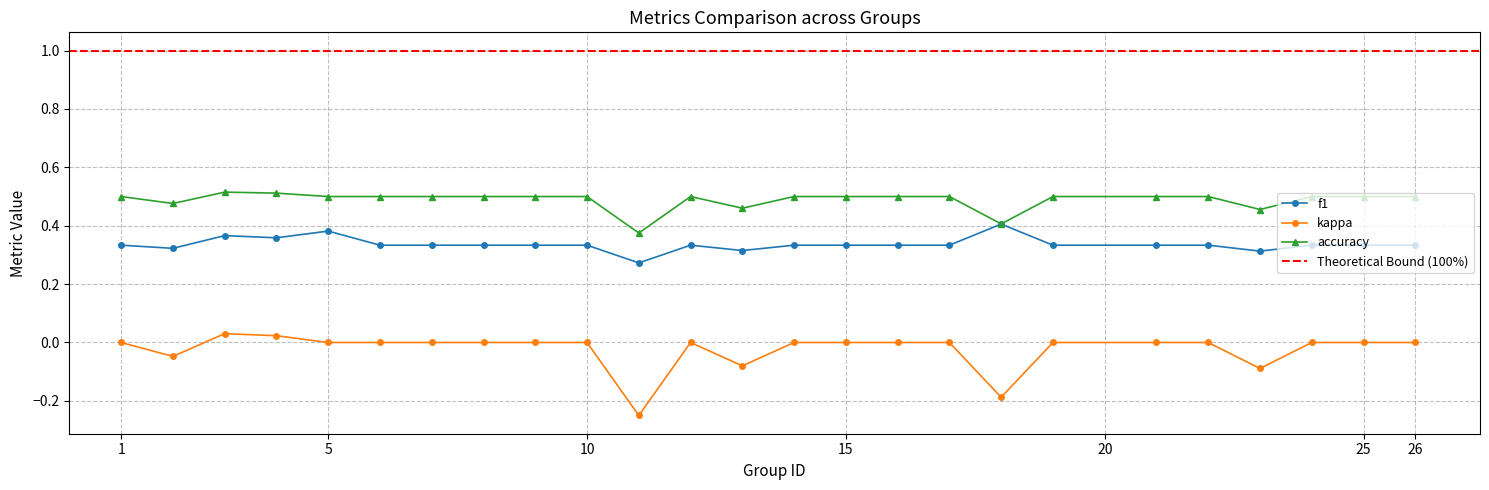

Reading left to right, extract all data points from this chart.

f1: 1=0.3	2=0.3	3=0.4	4=0.4	5=0.4	6=0.3	7=0.3	8=0.3	9=0.3	10=0.3	11=0.3	12=0.3	13=0.3	14=0.3	15=0.3	16=0.3	17=0.3	18=0.4	19=0.3	21=0.3	22=0.3	23=0.3	24=0.3	25=0.3	26=0.3
kappa: 1=0.0	2=-0.0	3=0.0	4=0.0	5=0.0	6=0.0	7=0.0	8=0.0	9=0.0	10=0.0	11=-0.2	12=0.0	13=-0.1	14=0.0	15=0.0	16=0.0	17=0.0	18=-0.2	19=0.0	21=0.0	22=0.0	23=-0.1	24=0.0	25=0.0	26=0.0
accuracy: 1=0.5	2=0.5	3=0.5	4=0.5	5=0.5	6=0.5	7=0.5	8=0.5	9=0.5	10=0.5	11=0.4	12=0.5	13=0.5	14=0.5	15=0.5	16=0.5	17=0.5	18=0.4	19=0.5	21=0.5	22=0.5	23=0.5	24=0.5	25=0.5	26=0.5